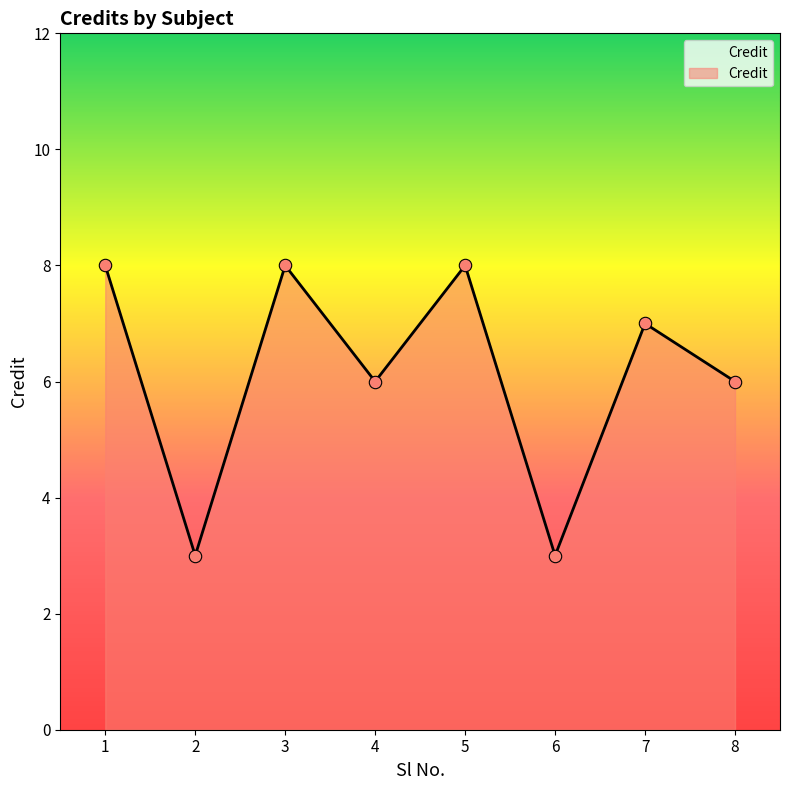

What is the change in value from 5 to 7?

-1